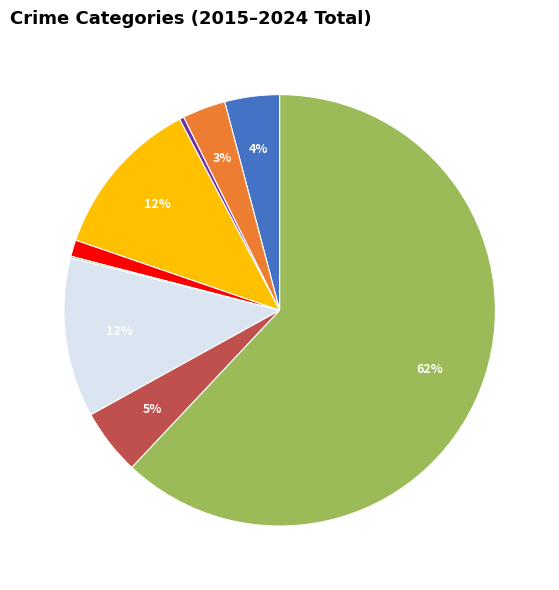

Is there any slice that represents more than half of the pie?

Yes